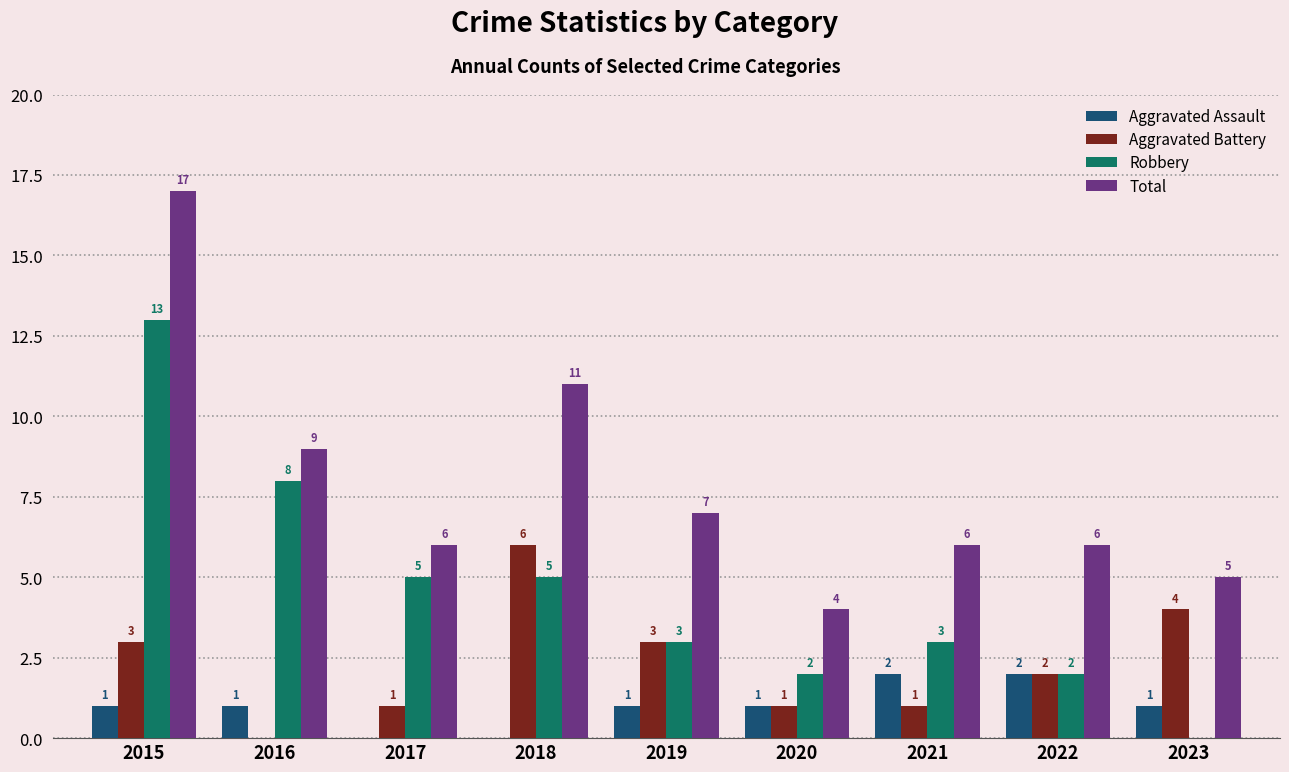

How many Aggravated Assault values are between 1 and 2?

7